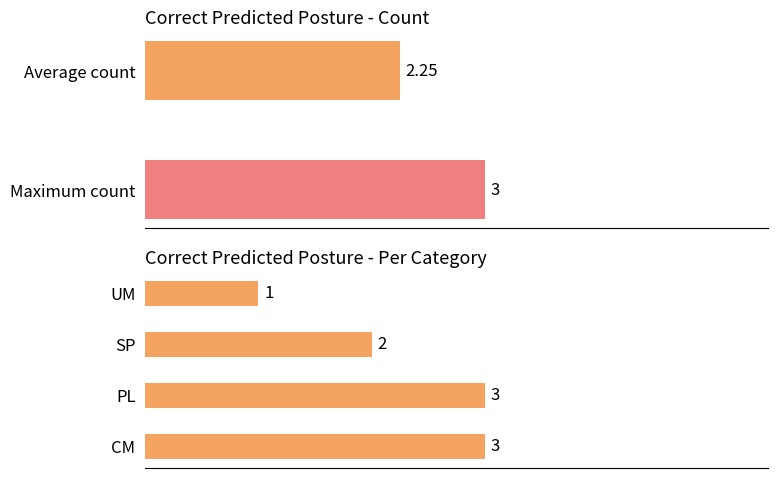

Count the values in the range 1 to 4.

4